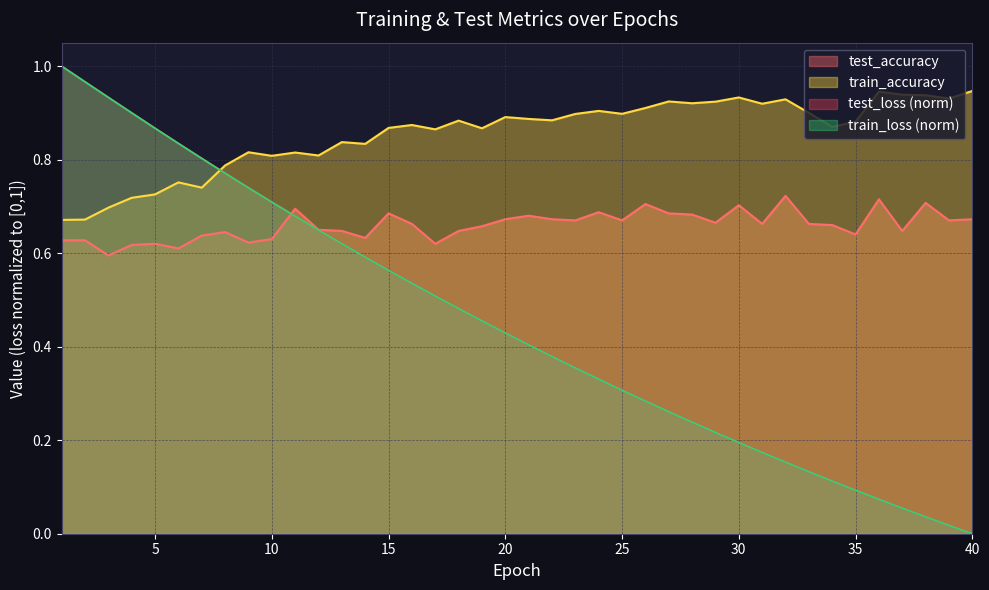

Reading left to right, what are all the values shown in this chart?

test_accuracy: 1=0.6	2=0.6	3=0.6	4=0.6	5=0.6	6=0.6	7=0.6	8=0.6	9=0.6	10=0.6	11=0.7	12=0.7	13=0.6	14=0.6	15=0.7	16=0.7	17=0.6	18=0.6	19=0.7	20=0.7	21=0.7	22=0.7	23=0.7	24=0.7	25=0.7	26=0.7	27=0.7	28=0.7	29=0.7	30=0.7	31=0.7	32=0.7	33=0.7	34=0.7	35=0.6	36=0.7	37=0.6	38=0.7	39=0.7	40=0.7
train_accuracy: 1=0.7	2=0.7	3=0.7	4=0.7	5=0.7	6=0.8	7=0.7	8=0.8	9=0.8	10=0.8	11=0.8	12=0.8	13=0.8	14=0.8	15=0.9	16=0.9	17=0.9	18=0.9	19=0.9	20=0.9	21=0.9	22=0.9	23=0.9	24=0.9	25=0.9	26=0.9	27=0.9	28=0.9	29=0.9	30=0.9	31=0.9	32=0.9	33=0.9	34=0.9	35=0.9	36=0.9	37=0.9	38=0.9	39=0.9	40=0.9
test_loss: 1=1.0	2=1.0	3=0.9	4=0.9	5=0.9	6=0.8	7=0.8	8=0.8	9=0.7	10=0.7	11=0.7	12=0.6	13=0.6	14=0.6	15=0.6	16=0.5	17=0.5	18=0.5	19=0.5	20=0.4	21=0.4	22=0.4	23=0.4	24=0.3	25=0.3	26=0.3	27=0.3	28=0.2	29=0.2	30=0.2	31=0.2	32=0.2	33=0.1	34=0.1	35=0.1	36=0.1	37=0.1	38=0.0	39=0.0	40=0.0
train_loss: 1=1.0	2=1.0	3=0.9	4=0.9	5=0.9	6=0.8	7=0.8	8=0.8	9=0.7	10=0.7	11=0.7	12=0.6	13=0.6	14=0.6	15=0.6	16=0.5	17=0.5	18=0.5	19=0.5	20=0.4	21=0.4	22=0.4	23=0.4	24=0.3	25=0.3	26=0.3	27=0.3	28=0.2	29=0.2	30=0.2	31=0.2	32=0.2	33=0.1	34=0.1	35=0.1	36=0.1	37=0.1	38=0.0	39=0.0	40=0.0